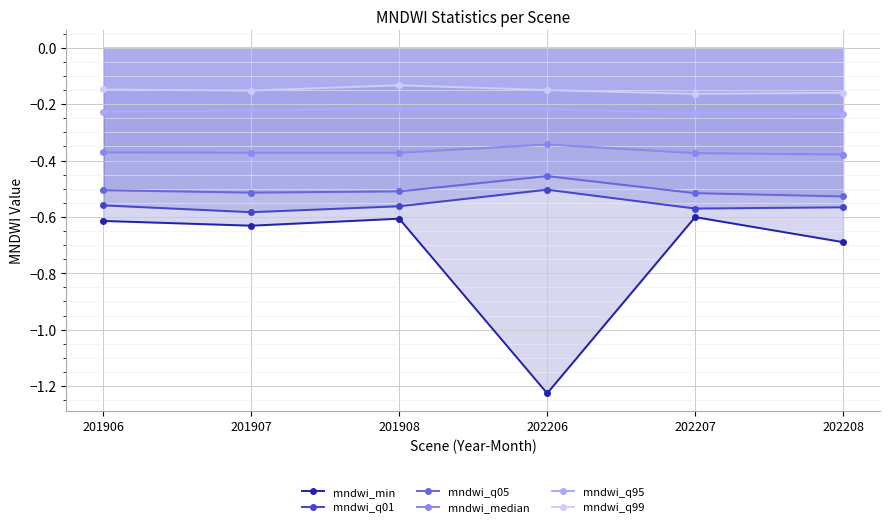

What is the lowest value of the mndwi_q01 series?

-0.6